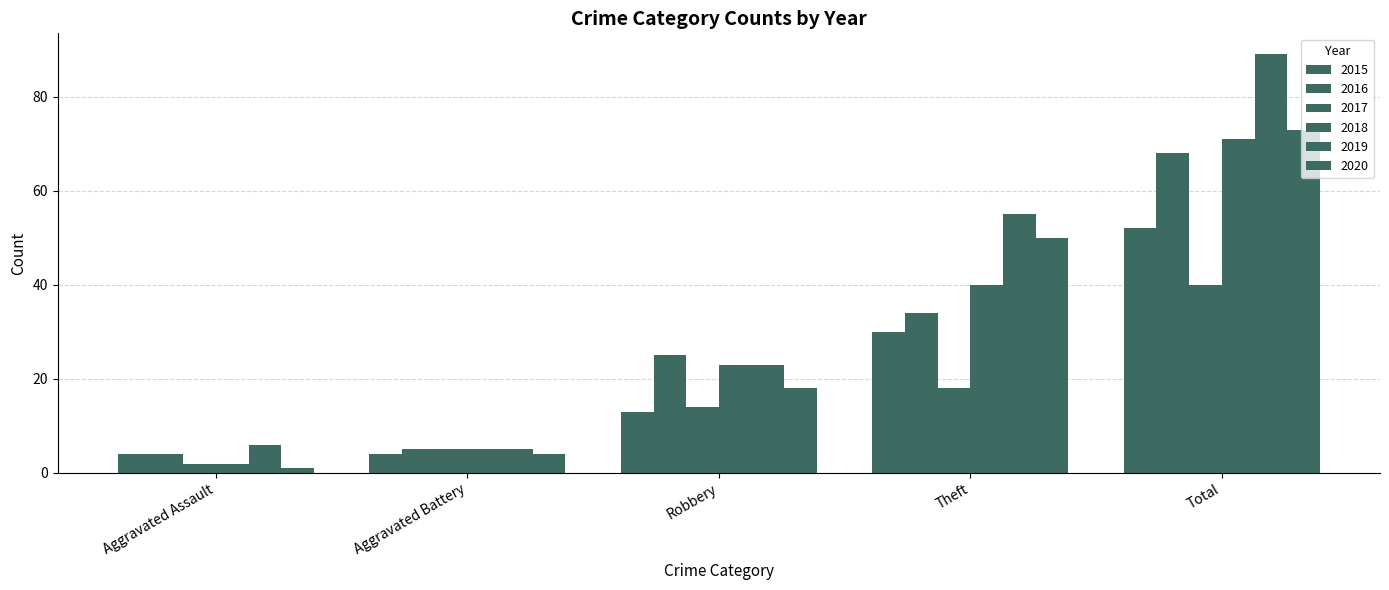

What position from the right is Total?

1